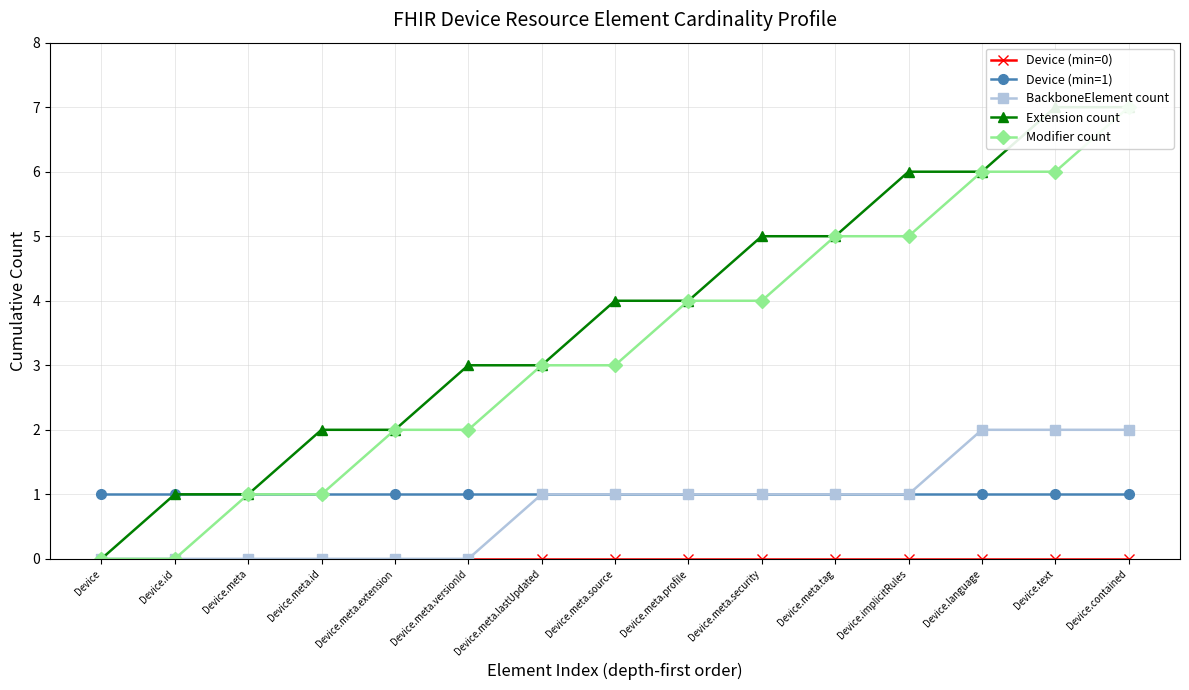

The value of Device (min=1) at Device.meta.versionId is 1. True or false?

True